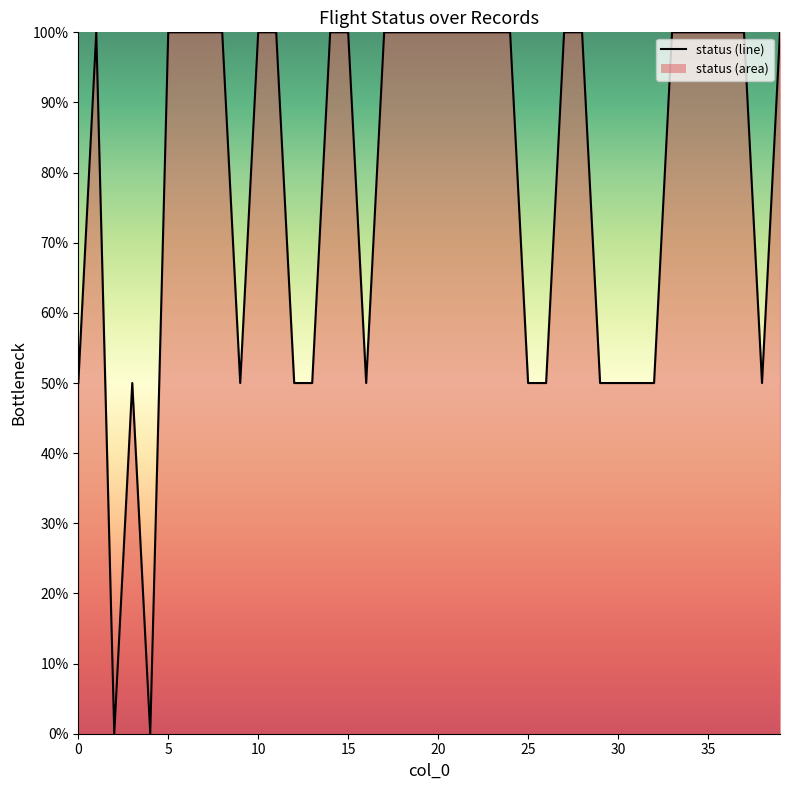

What is the greatest value displayed?

1.0